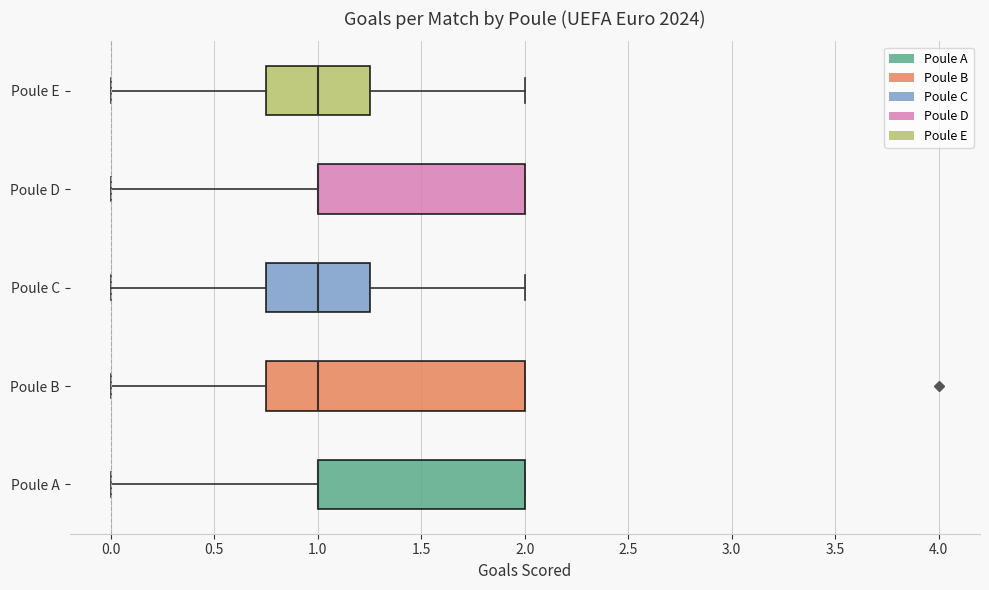

Reading bottom to top, transcribe this box plot: for each box, give where its median line is, the range the box spans, and where its two whiskers end, as read against the x-axis. The values are not printed on the chart, so give them approximately, as read against the axis.

Poule A: median 1.00 (drawn on the box's left edge), box 1.00 to 2.00, whiskers 0.00 to 2.00
Poule B: median 1.00, box 0.75 to 2.00, whiskers 0.00 to 2.00
Poule C: median 1.00, box 0.75 to 1.25, whiskers 0.00 to 2.00
Poule D: median 1.00 (drawn on the box's left edge), box 1.00 to 2.00, whiskers 0.00 to 2.00
Poule E: median 1.00, box 0.75 to 1.25, whiskers 0.00 to 2.00